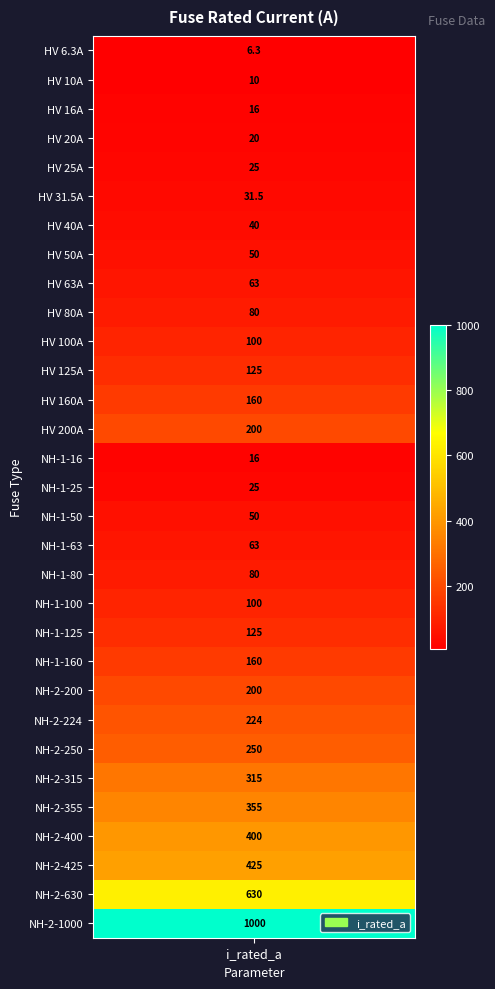

What is the change in value from 5 to 22?

+168.5